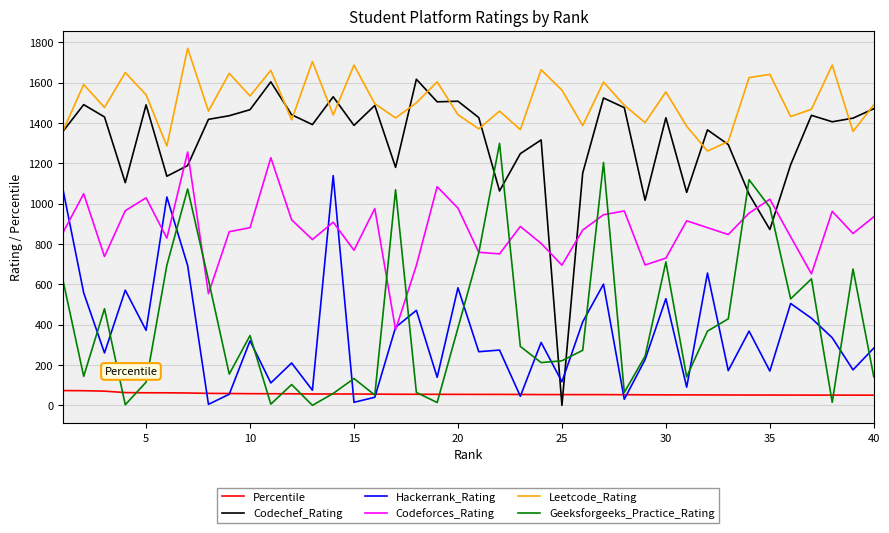

Which series has the largest total across all categories?

Leetcode_Rating